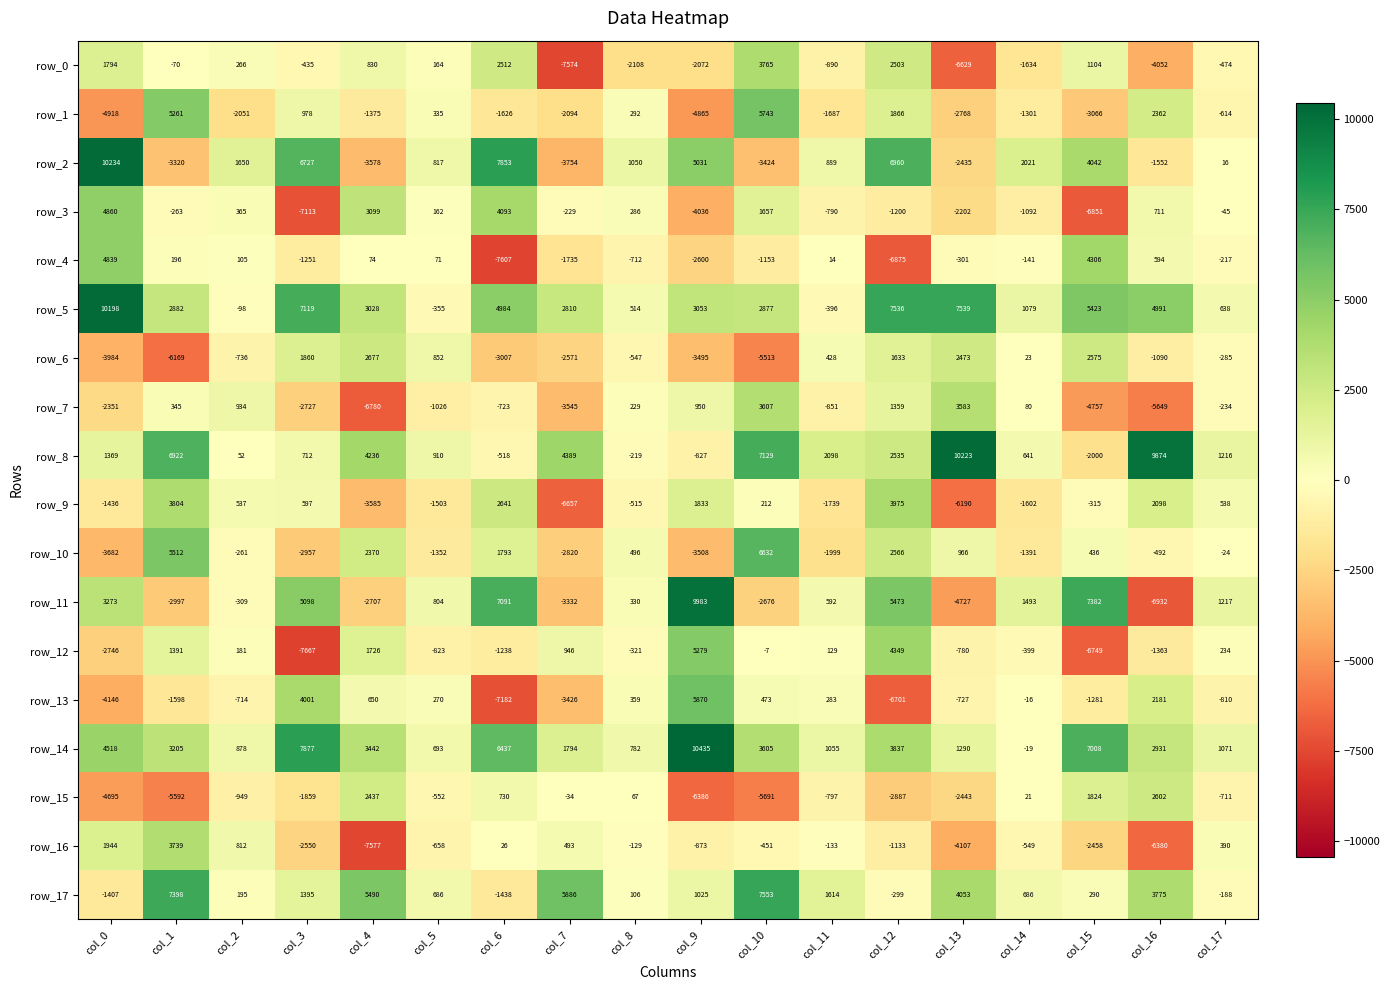

At col_13, list the series in order from largest to smallest.

row_8, row_5, row_17, row_7, row_6, row_14, row_10, row_4, row_13, row_12, row_3, row_2, row_15, row_1, row_16, row_11, row_9, row_0